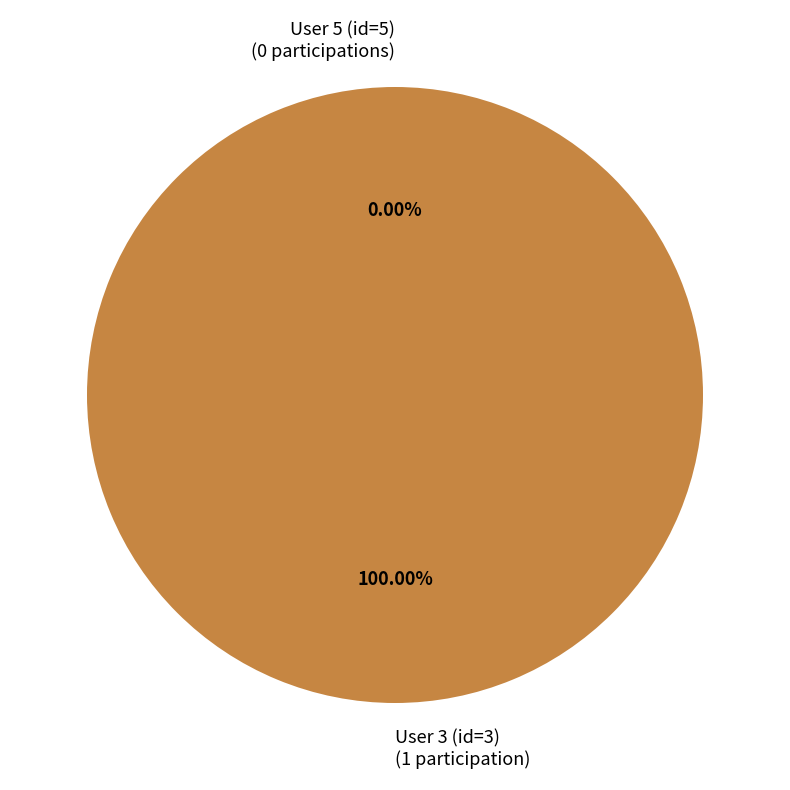

To the nearest percent, what is the average slice percentage?

50%